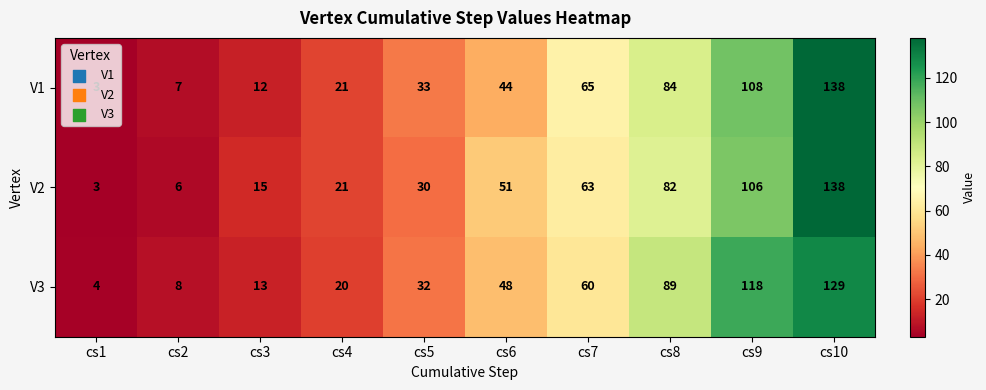

What is the difference between the maximum and minimum values in the V1 series?

135